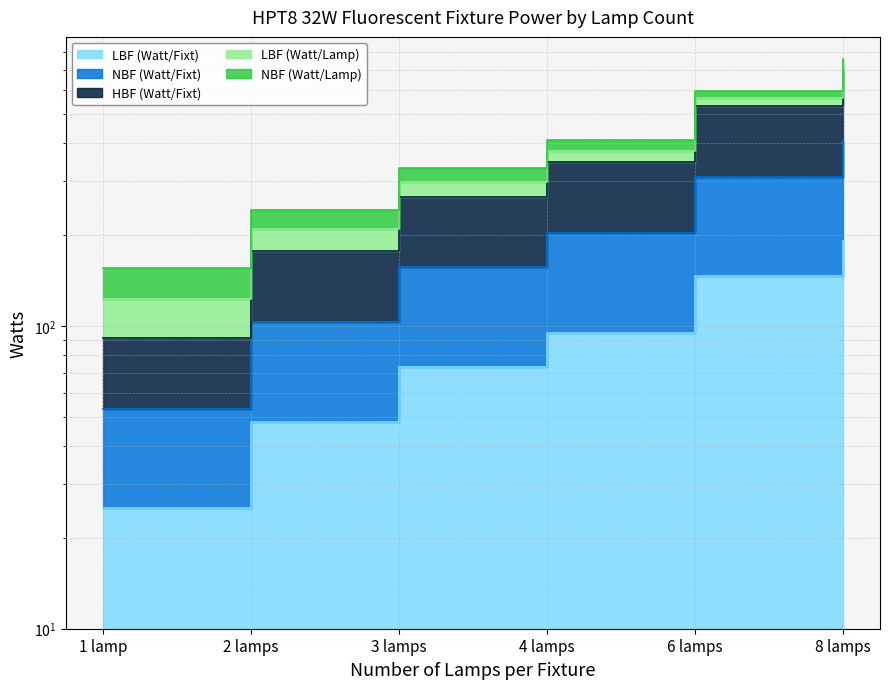

How many data points in NBF (Watt/Fixt) are above 203?

2